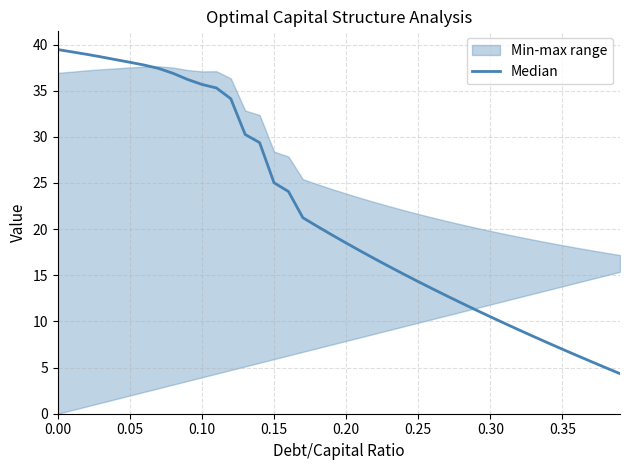

True or false: the data shows 23.1 at 21.

False